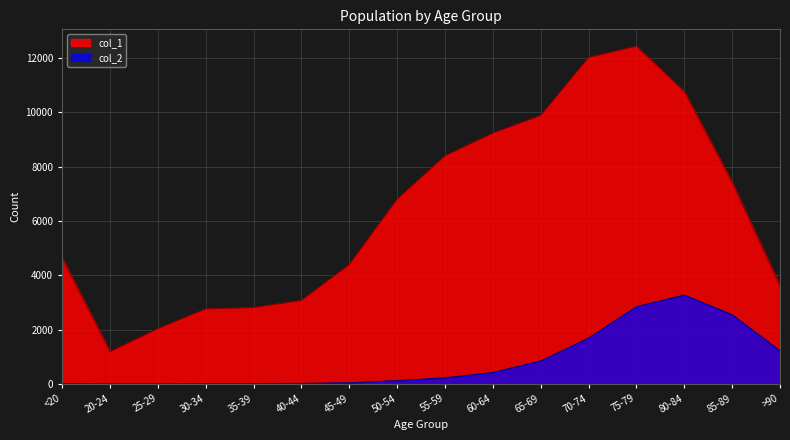

What is the average value of the col_1 series?

6343